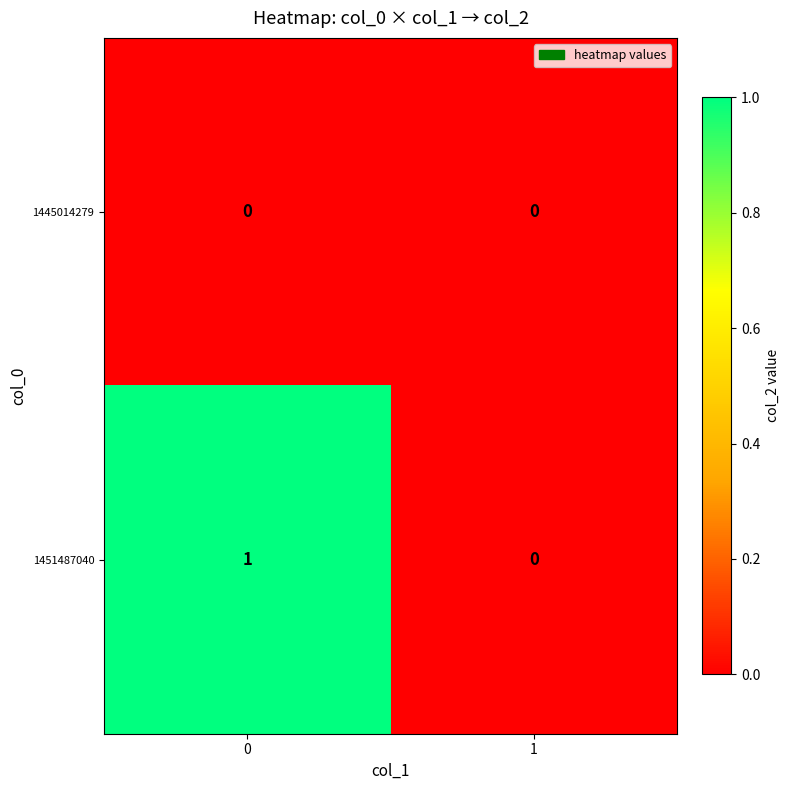

The value of 1445014279 at 1 is 0. True or false?

True